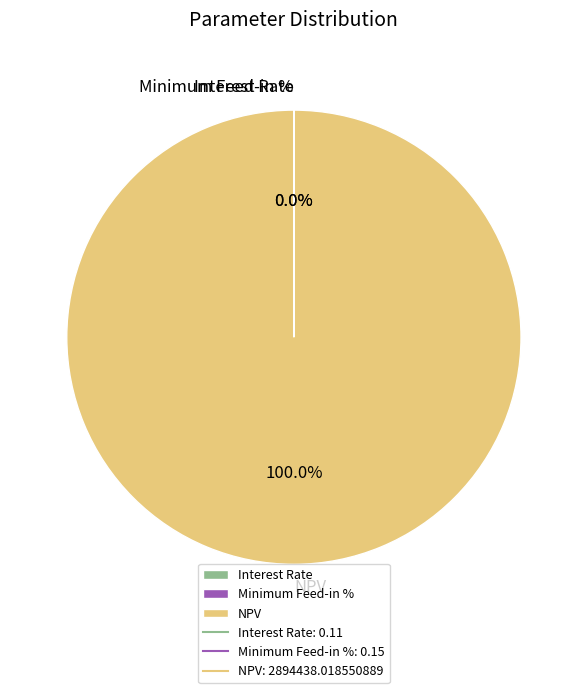

Which slice represents more than half of the pie?

NPV